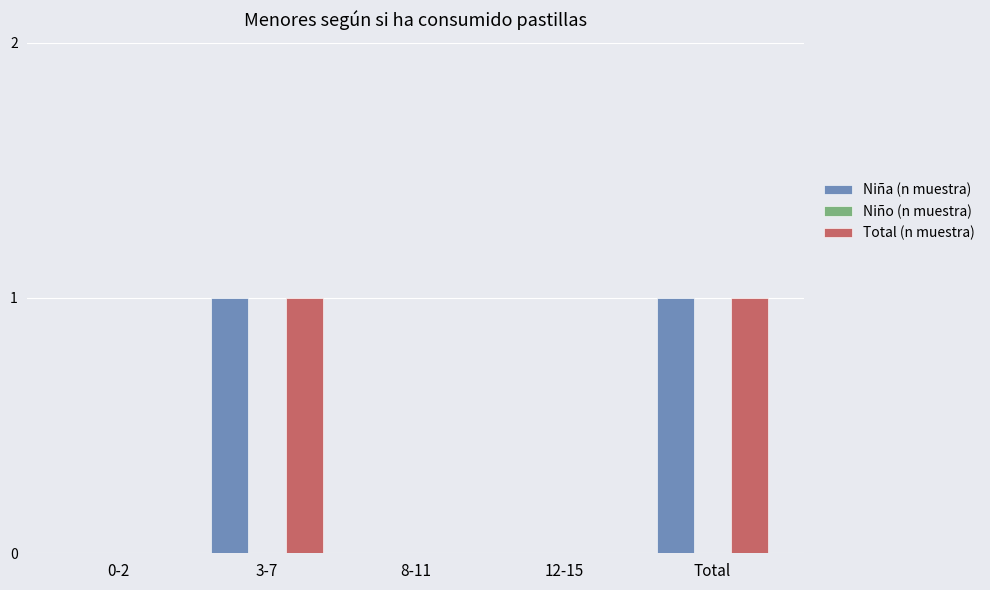

The value of Total (n muestra) at 3-7 is 1. True or false?

True